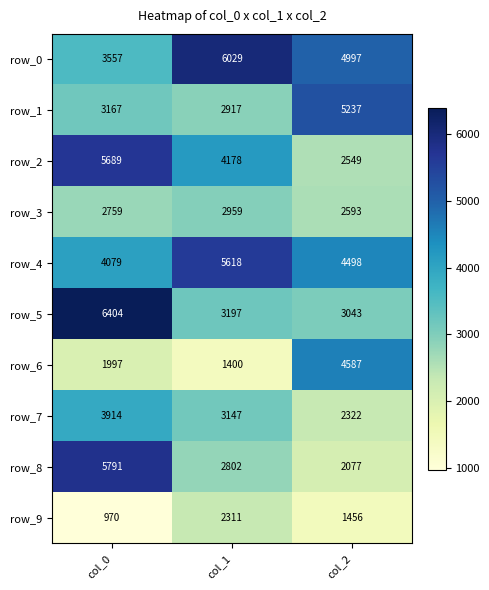

Reading right to left, list all the values displayed in this chart.

row_0: 4997	6029	3557
row_1: 5237	2917	3167
row_2: 2549	4178	5689
row_3: 2593	2959	2759
row_4: 4498	5618	4079
row_5: 3043	3197	6404
row_6: 4587	1400	1997
row_7: 2322	3147	3914
row_8: 2077	2802	5791
row_9: 1456	2311	970